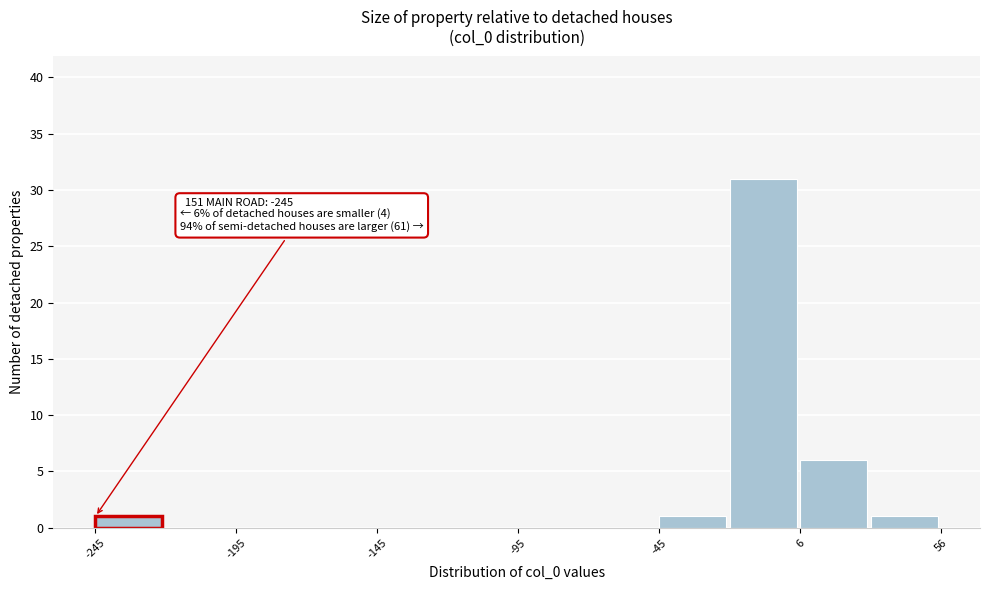

Read against the x-axis, roughly where is the centre of the tallest bar?

-10